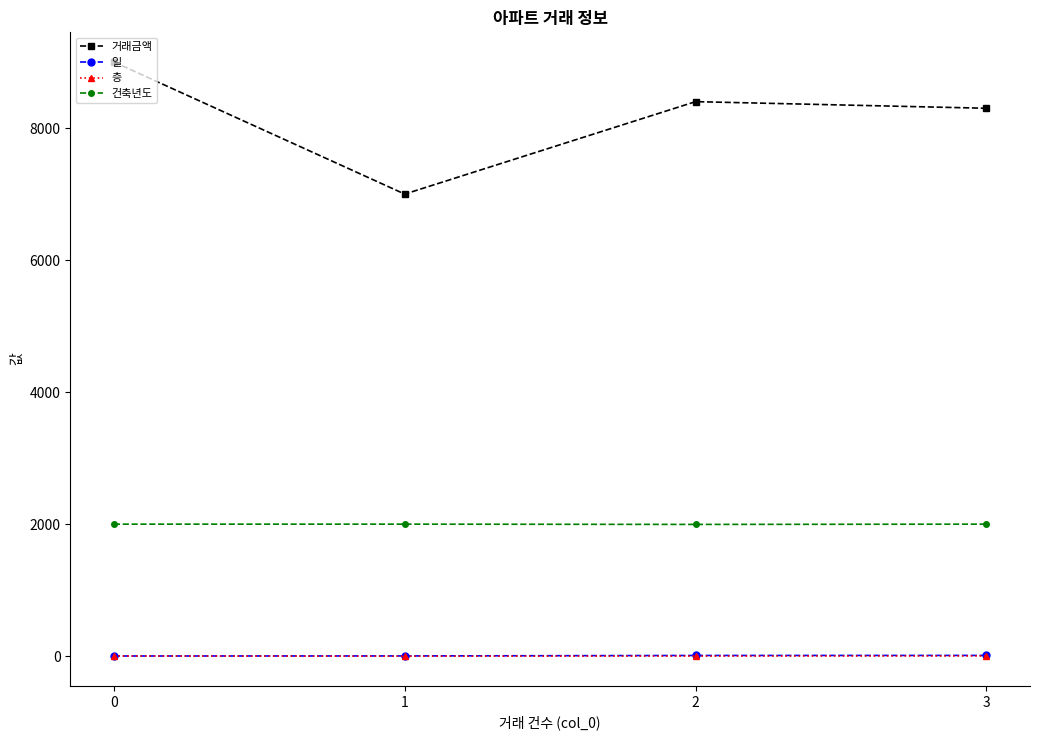

What are all the series names shown in the legend?

거래금액, 일, 층, 건축년도